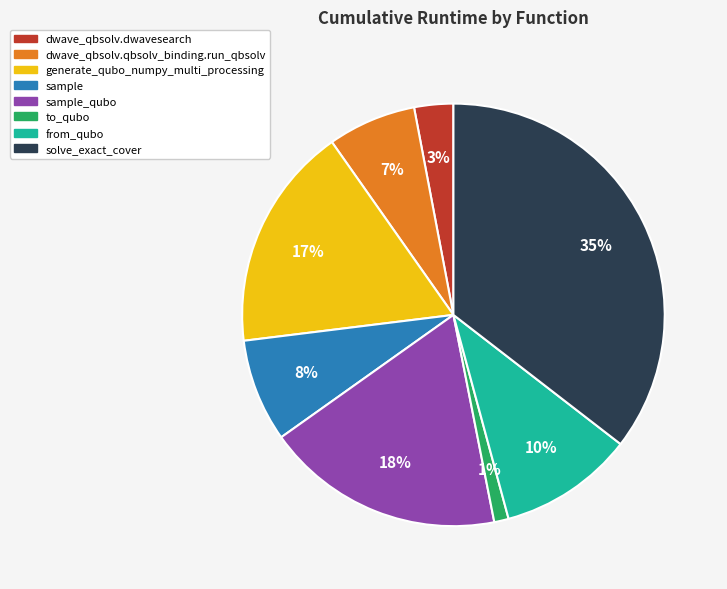

To the nearest percent, what is the combined percentage of from_qubo and sample?

18%